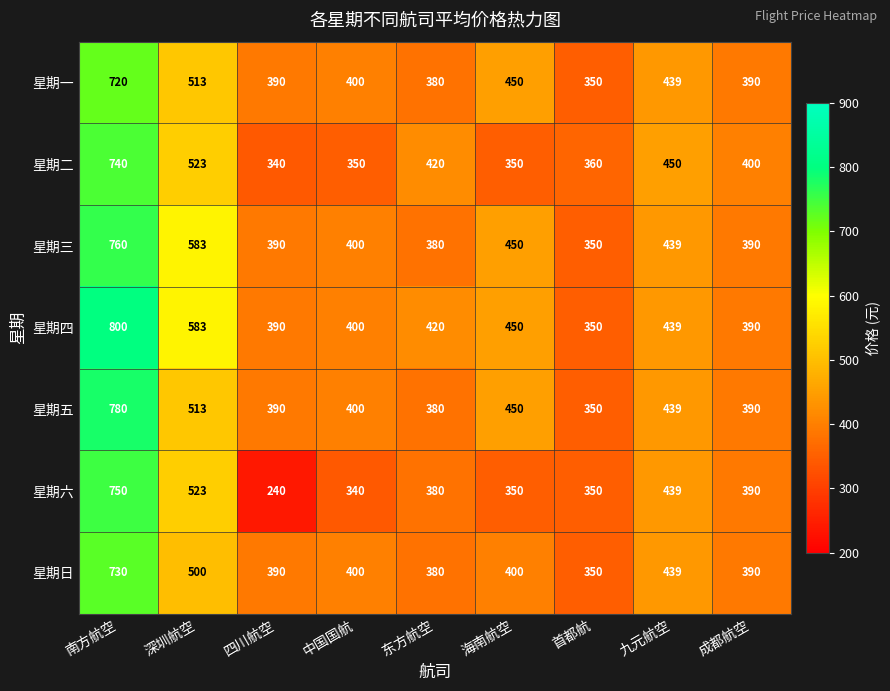

Where is 星期二 nearest to the value 540?

深圳航空